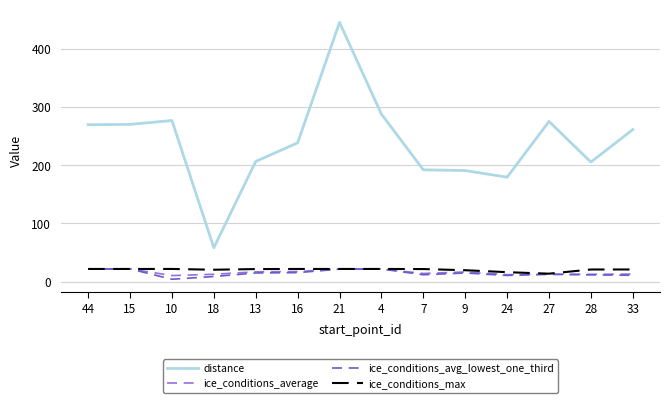

At which label does ice_conditions_max first exceed 21?

44